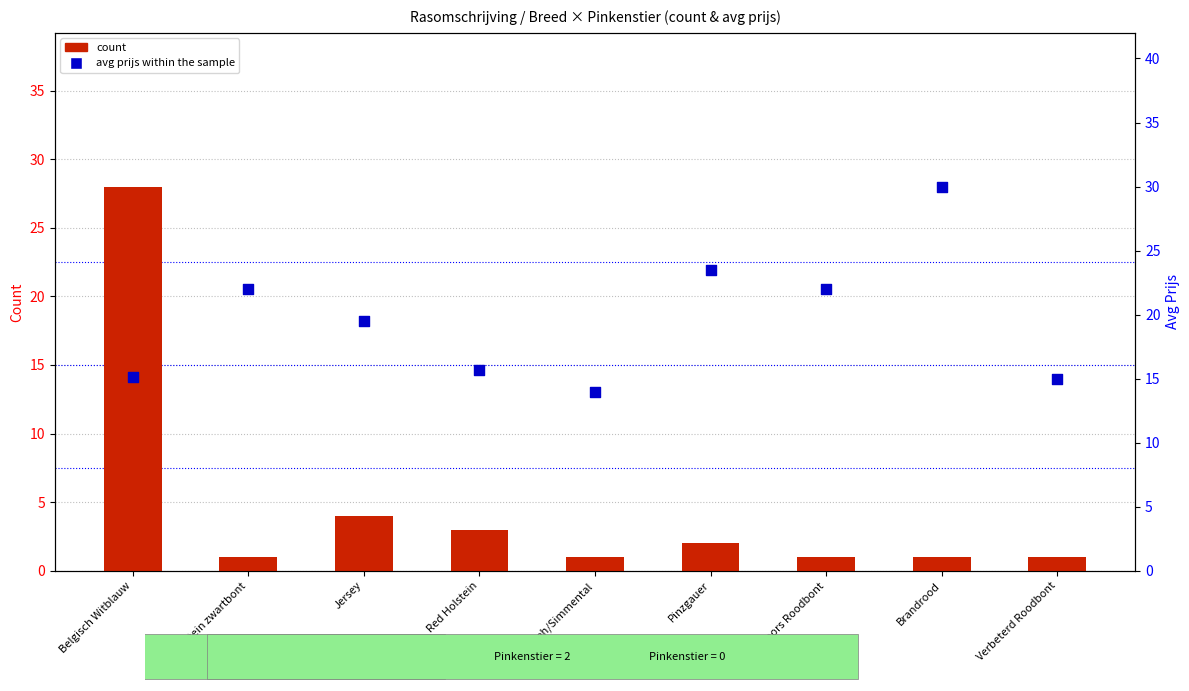

Which series has the largest total across all categories?

avg prijs (percentile rank within the sample)